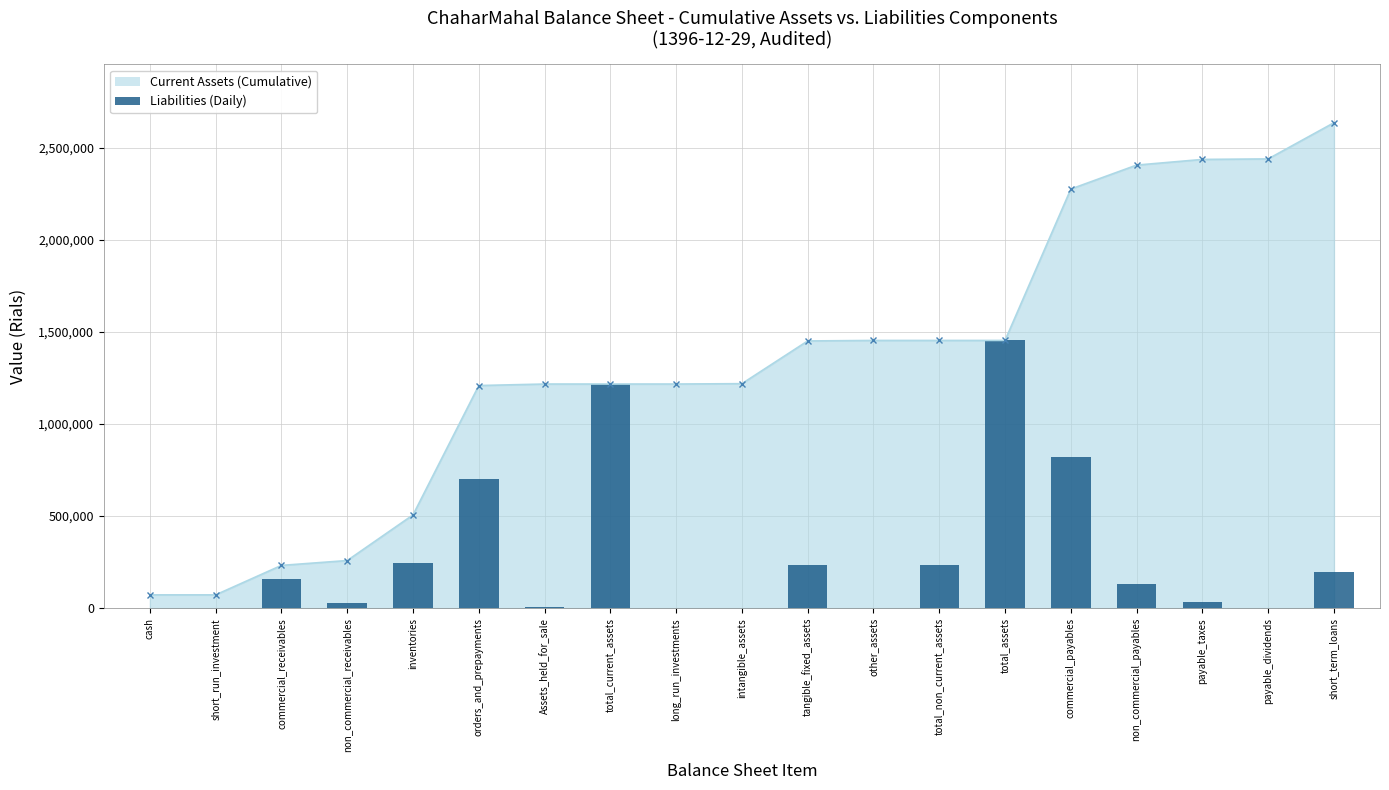

What is the value of the 15th bar from the left?

821973